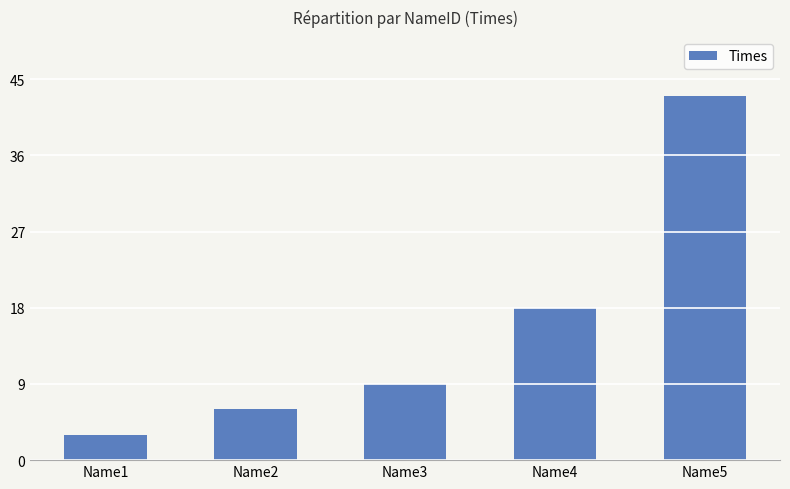

What is the difference between the values at Name1 and Name5?

40